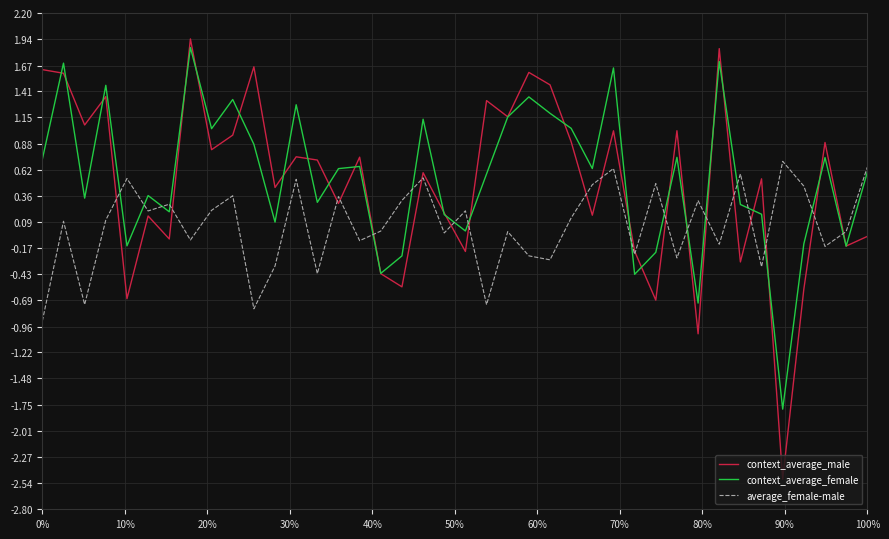

What is the minimum value for context_average_male?

-2.5